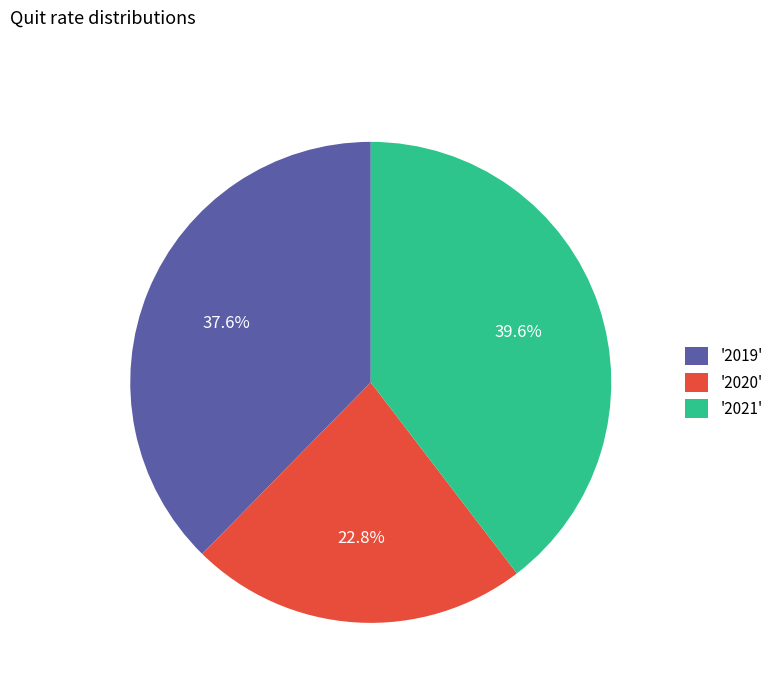

How many segments does this pie chart have?

3